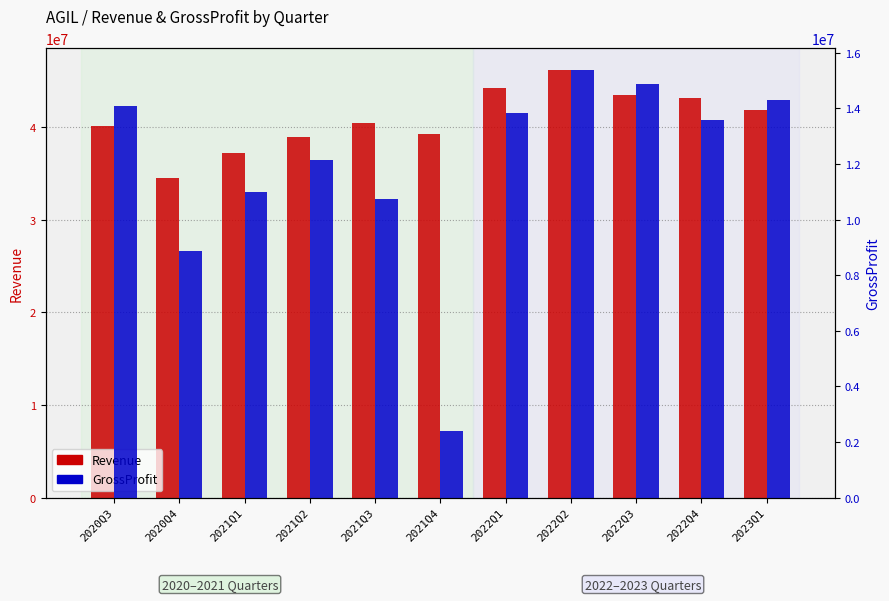

At 2022Q1, list the series in order from smallest to largest.

GrossProfit, Revenue